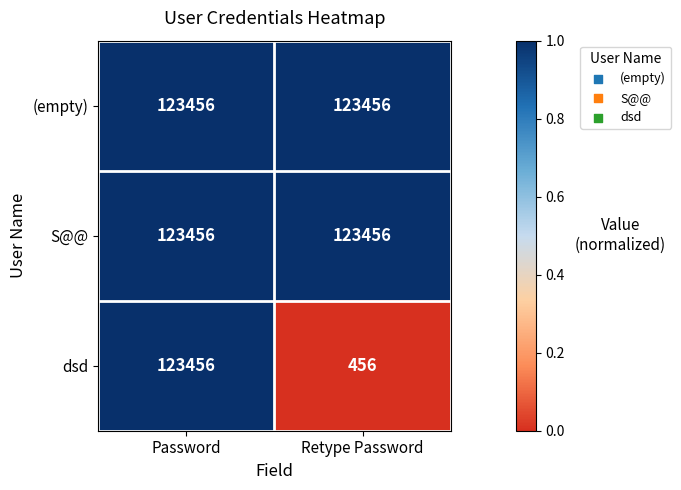

Reading right to left, transcribe all the data shown in this chart.

(empty): Retype Password=123456	Password=123456
S@@: Retype Password=123456	Password=123456
dsd: Retype Password=456	Password=123456